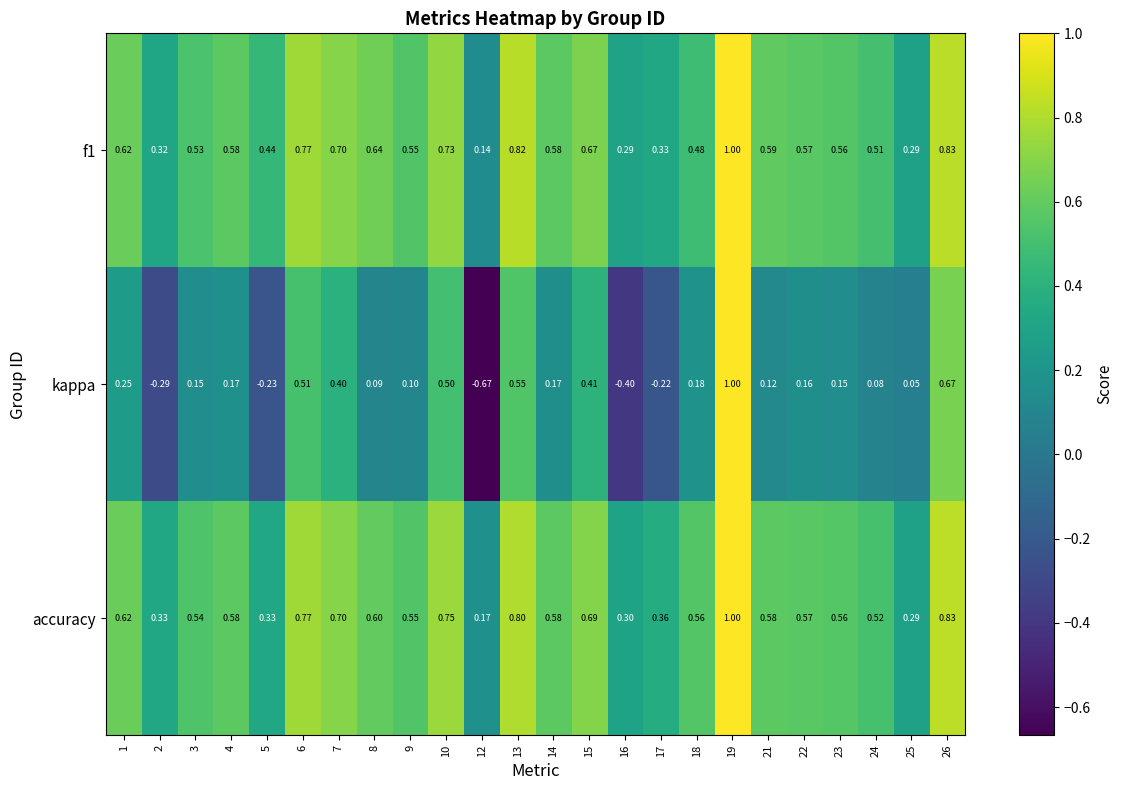

Which series changed the most between 15 and 22?

kappa